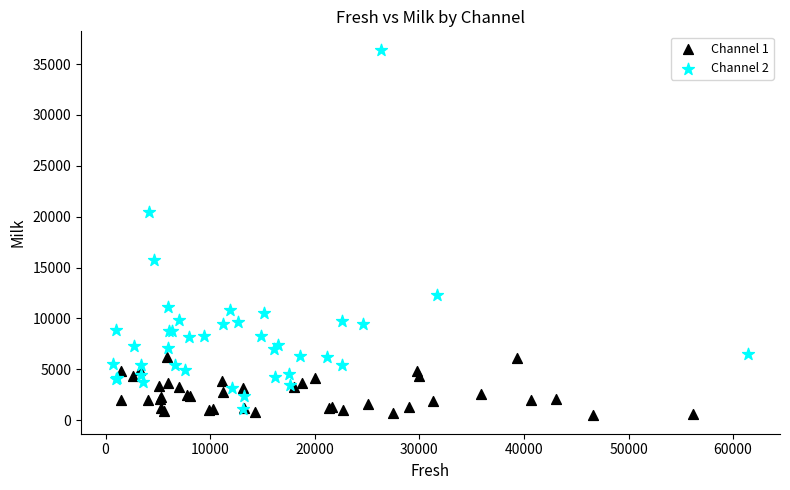

Which series contains the highest Y value?

Channel 2